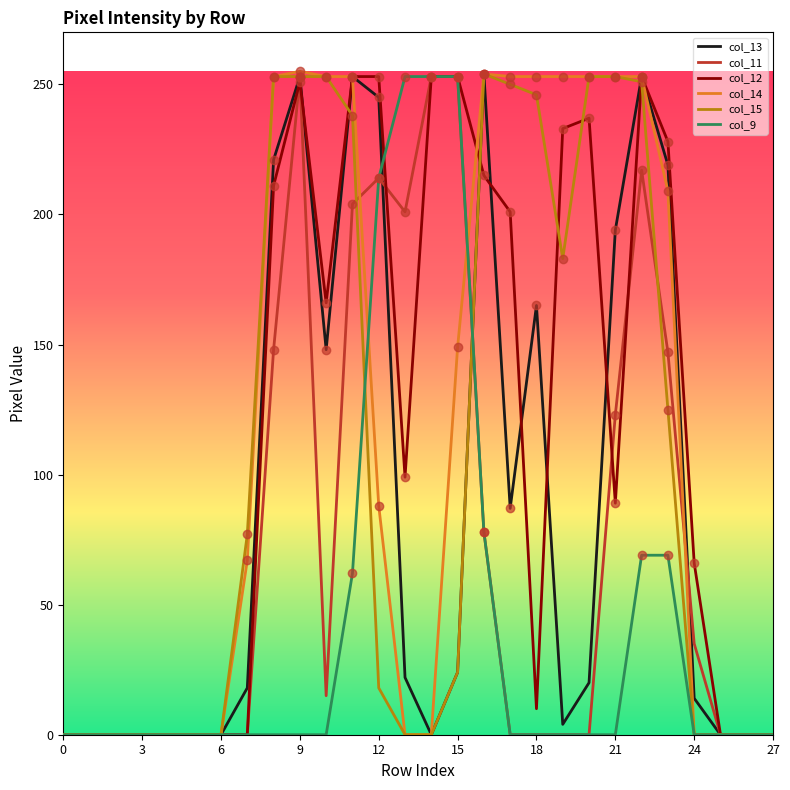

What is the maximum value shown in the chart?

255